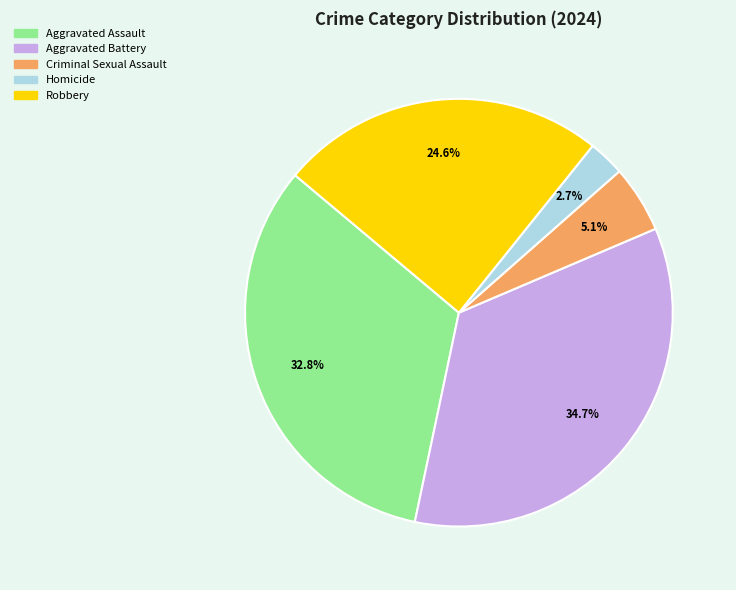

Count the number of slices in the pie.

5